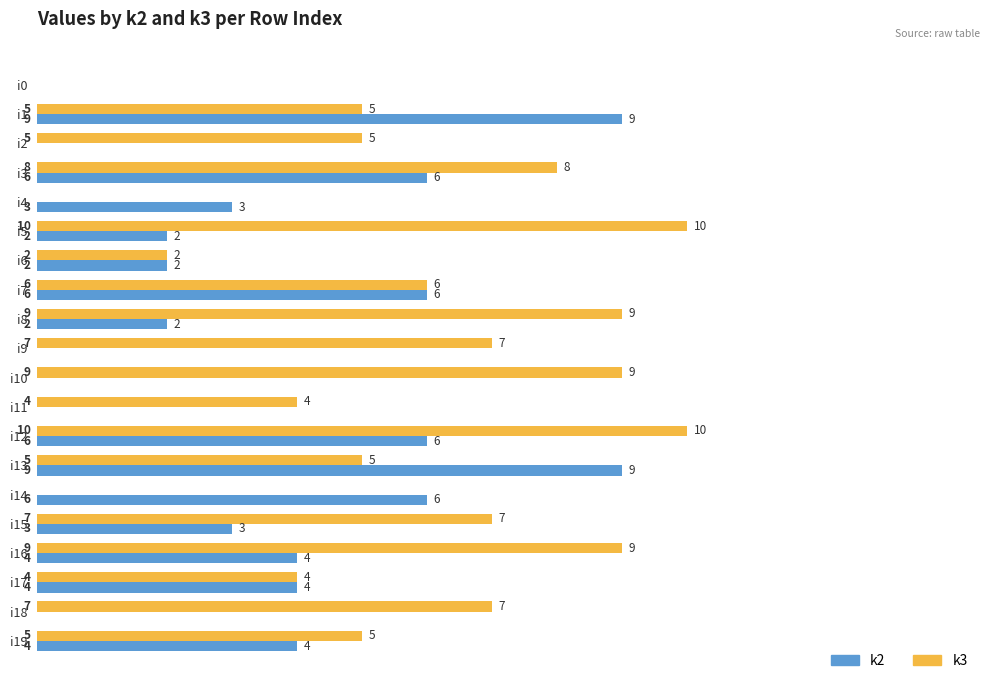

At which category is the sum across all series the highest?

i12